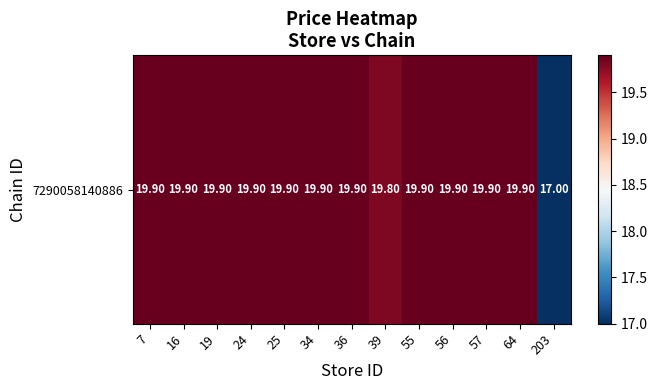

What is the greatest value displayed?

19.9